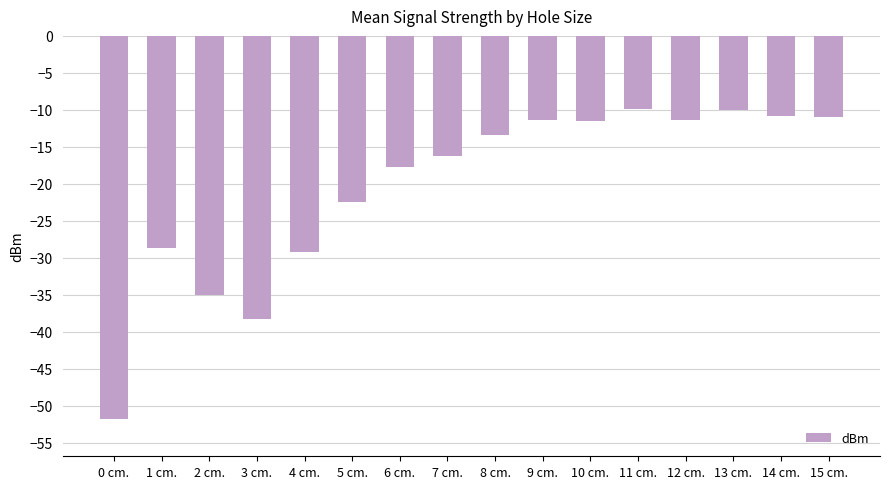

At which label is the value closest to -30?

4 cm.